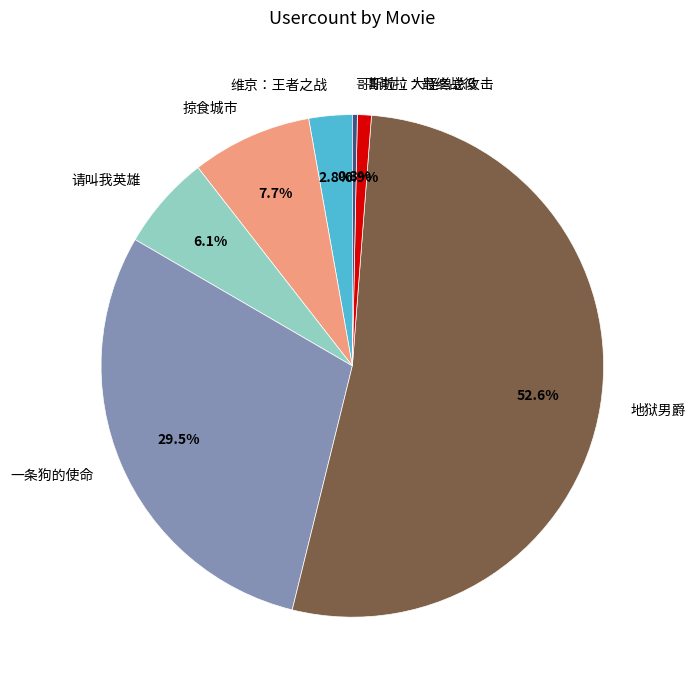

Which category has the biggest portion of the pie?

地狱男爵